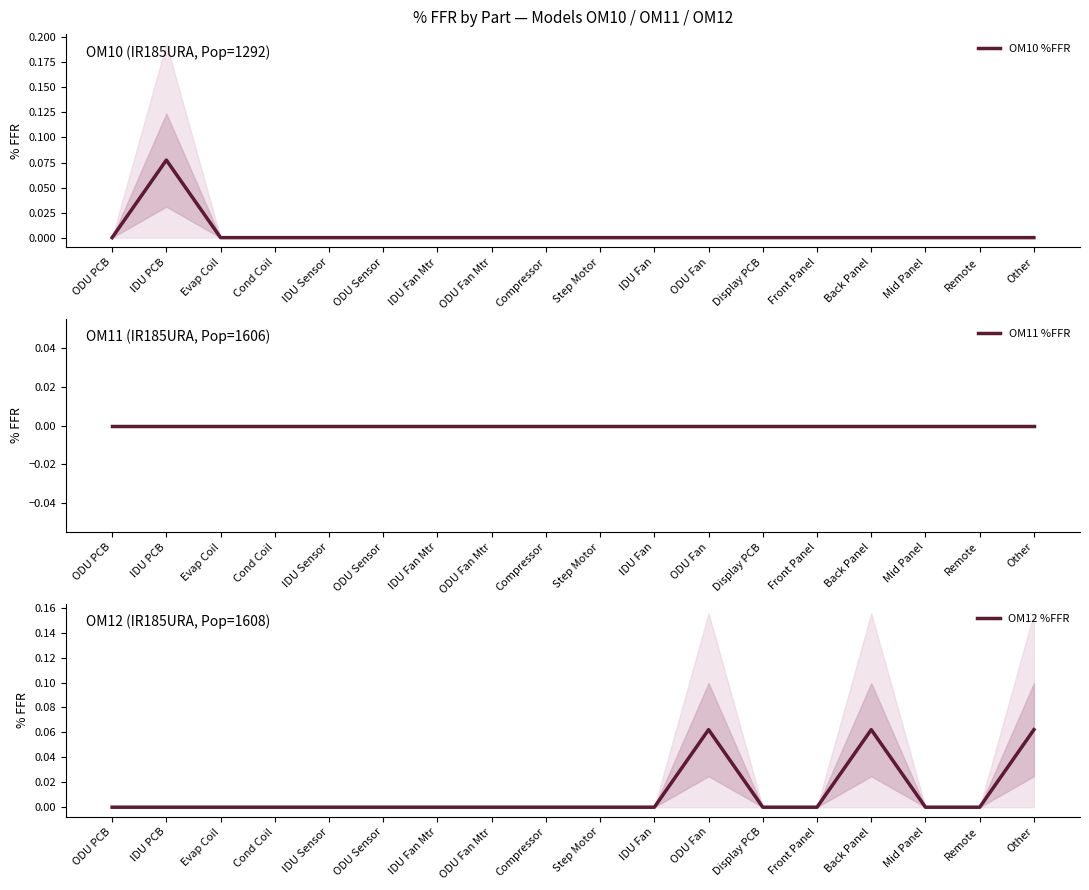

What is the label of the 9th point from the left?

Compressor